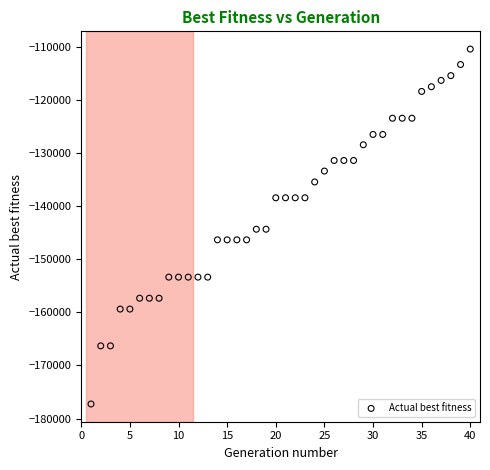

What is the range of X values (max minus min)?

39